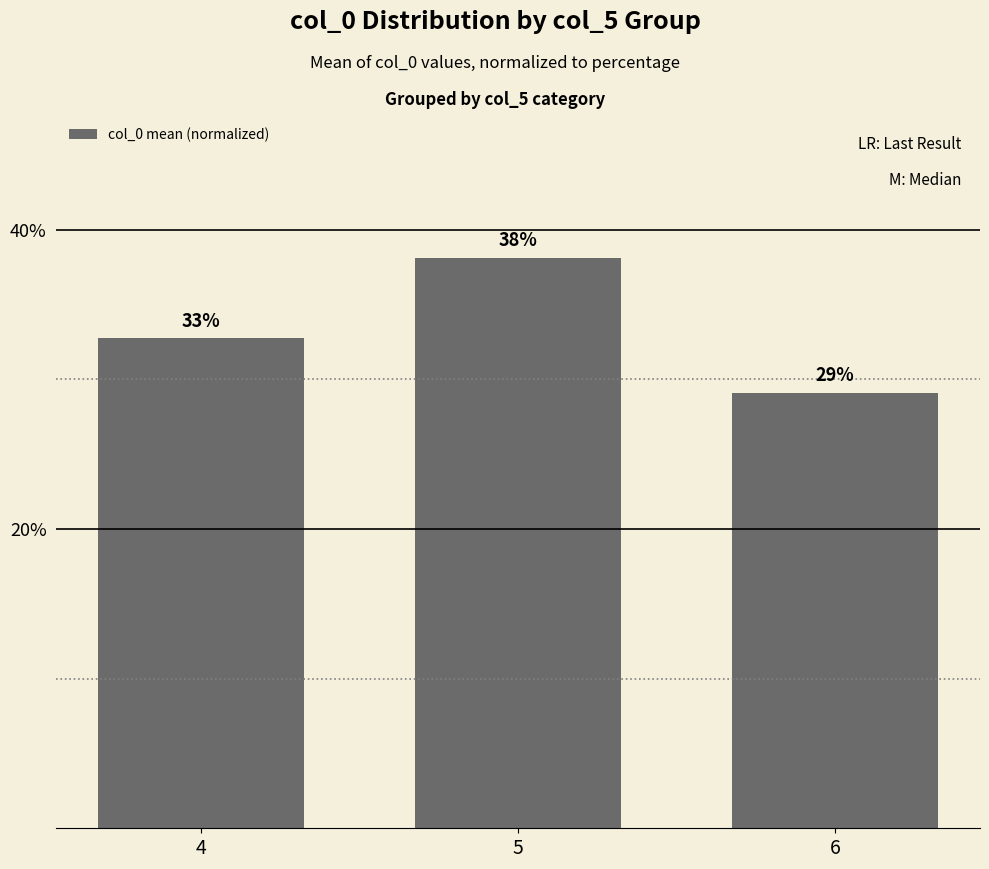

What is the change in value from 5 to 6?

-9.0